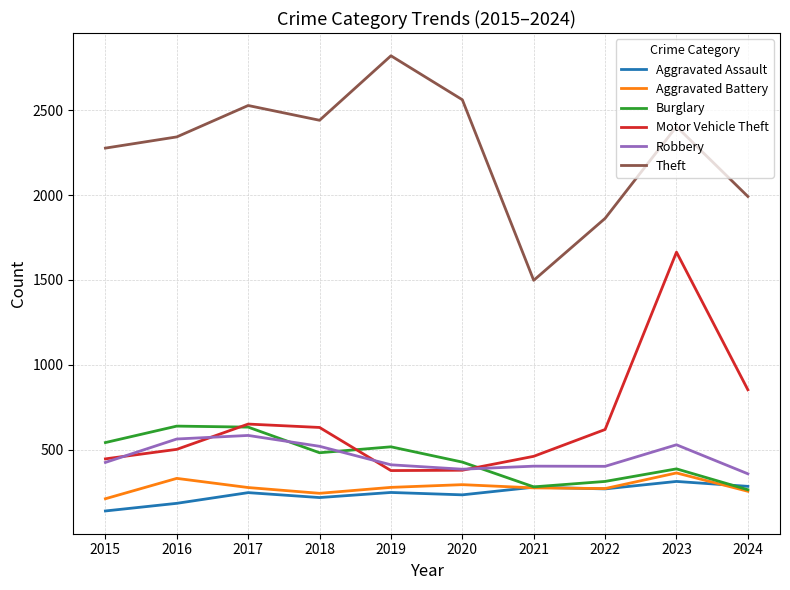

What is the sum of the Aggravated Battery values at 2023 and 2016?

694